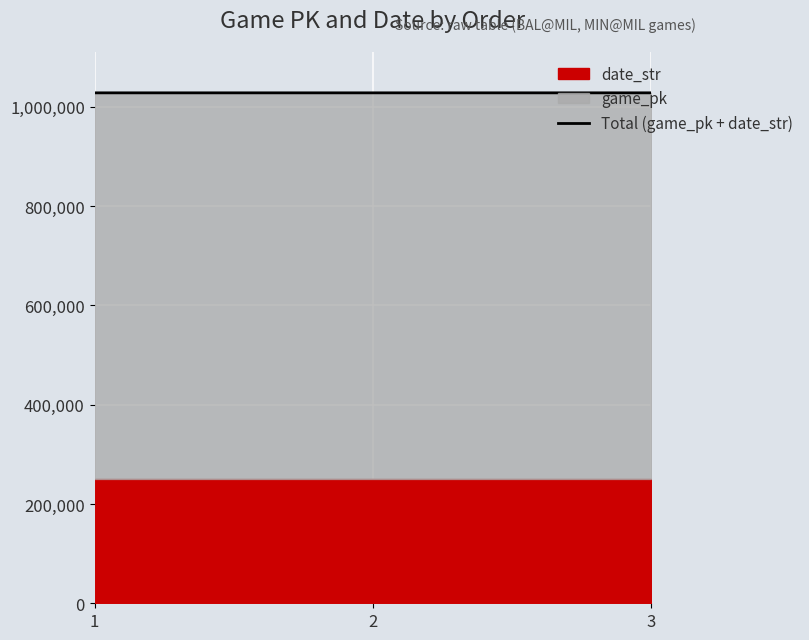

Where is the data nearest to the value 1028389?

2